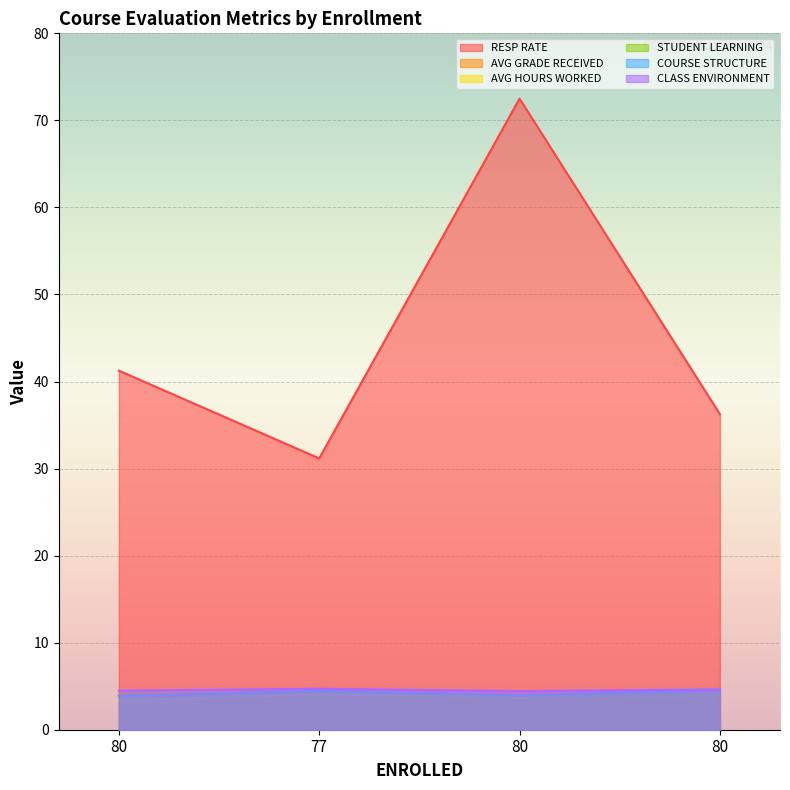

True or false: RESP RATE and STUDENT LEARNING cross at least once.

False